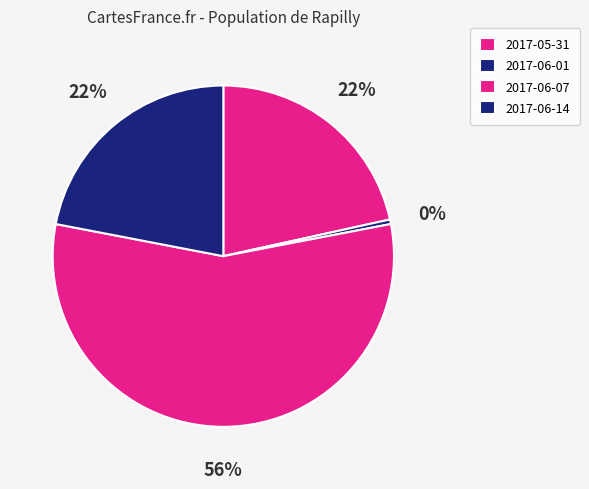

To the nearest percent, what portion does 2017-06-14 represent?

22%